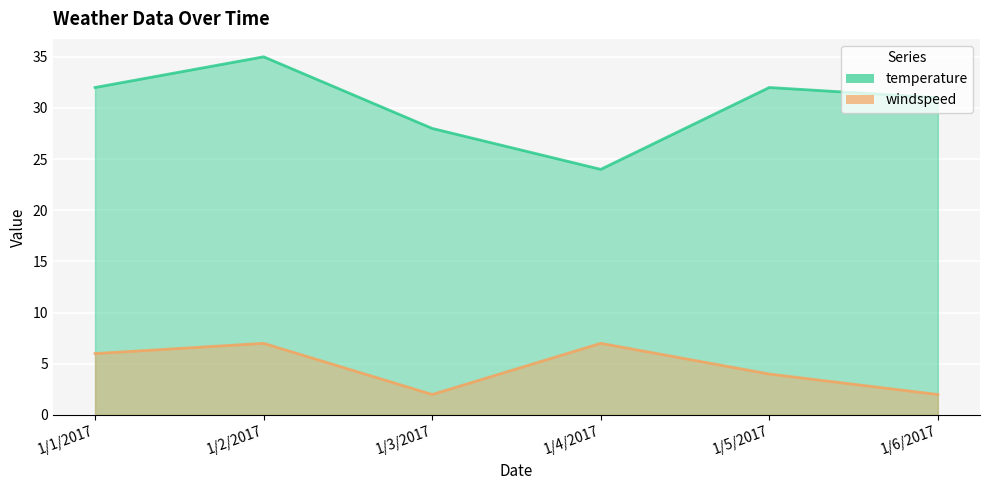

What position from the right is 1/5/2017?

2